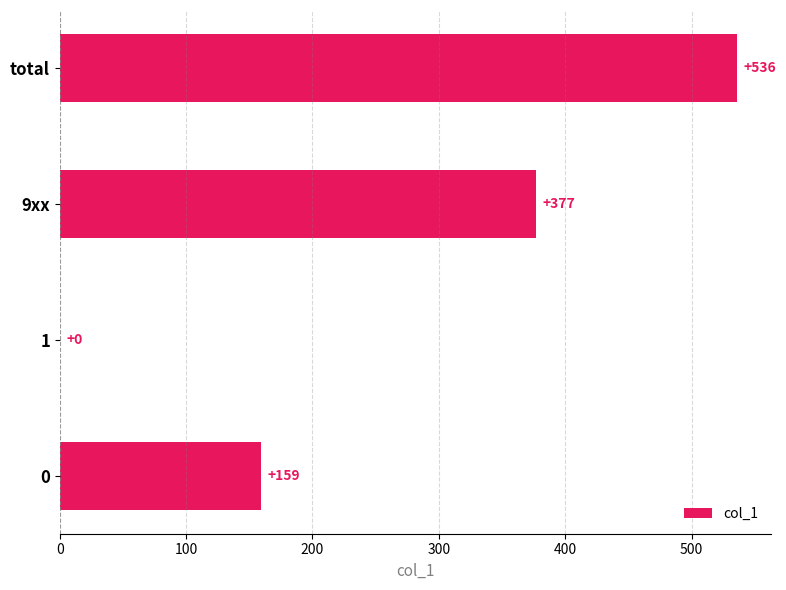

Read the value at total.

536